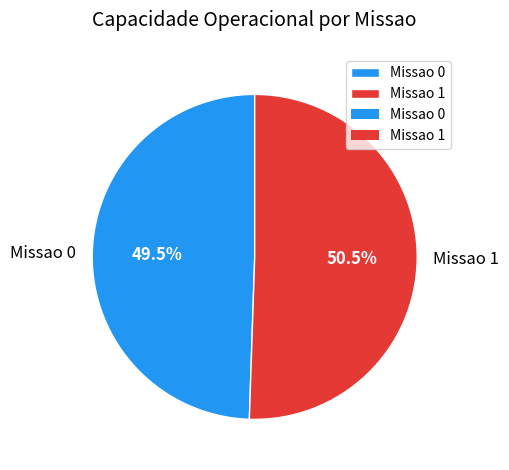

Which has a higher value, Missao 0 or Missao 1?

Missao 1